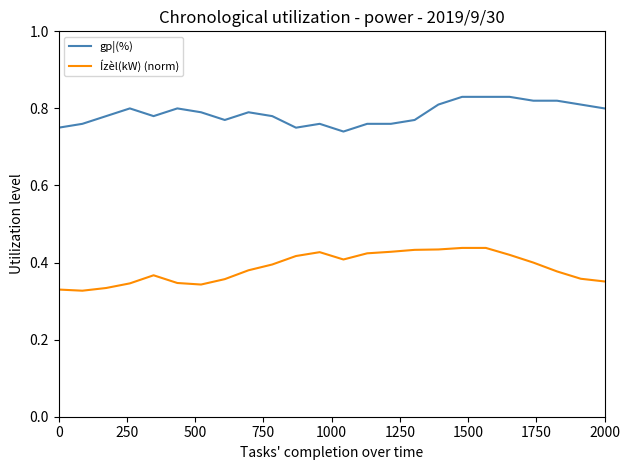

Which series has the largest total across all categories?

gp¦(%)